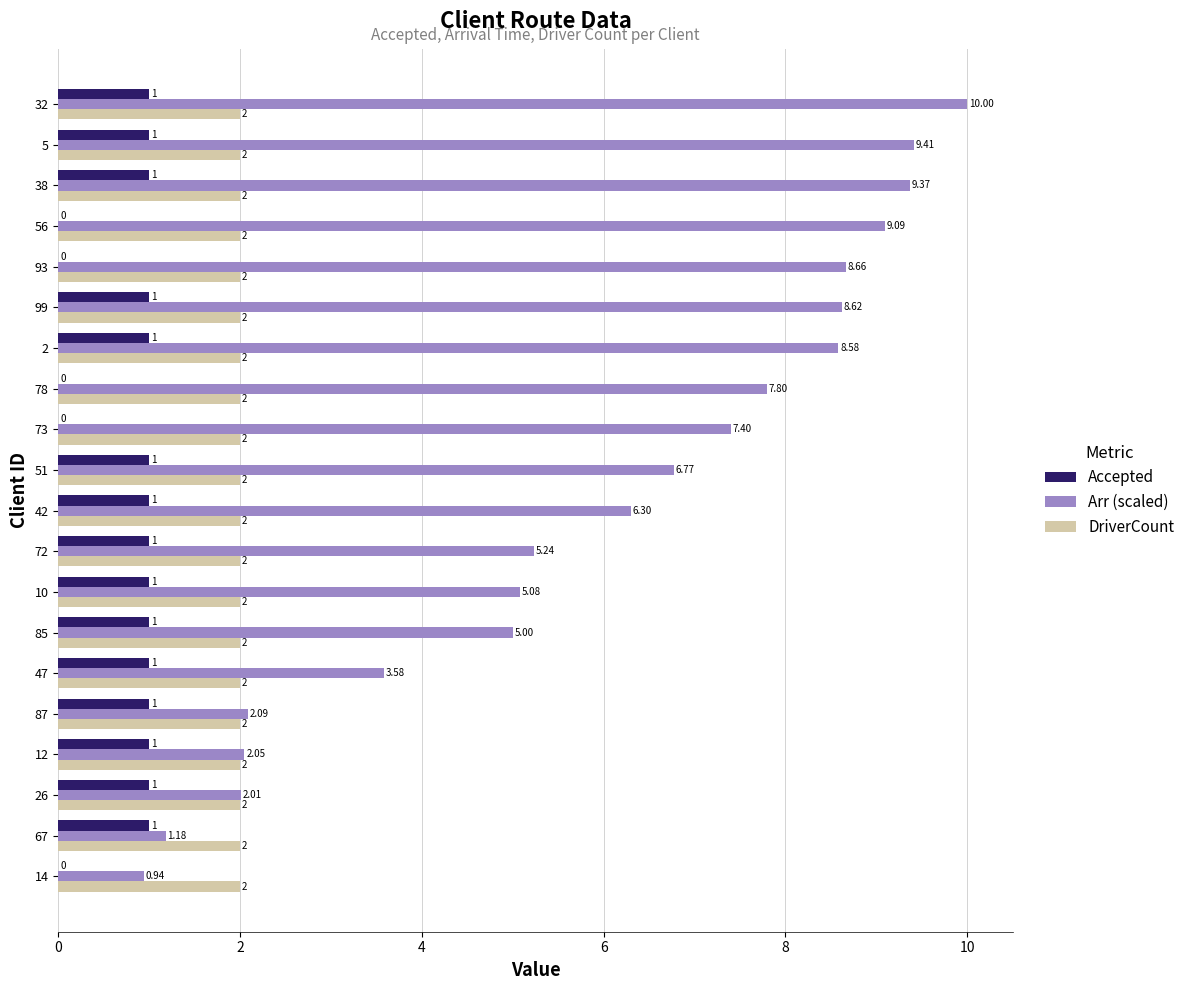

What is the sum of the Accepted values at 47 and 5?

2.0